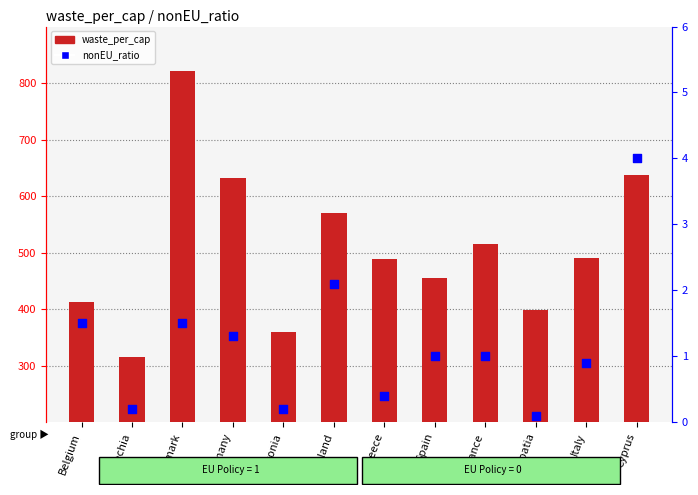

At how many categories does at least one series exceed 238?

12